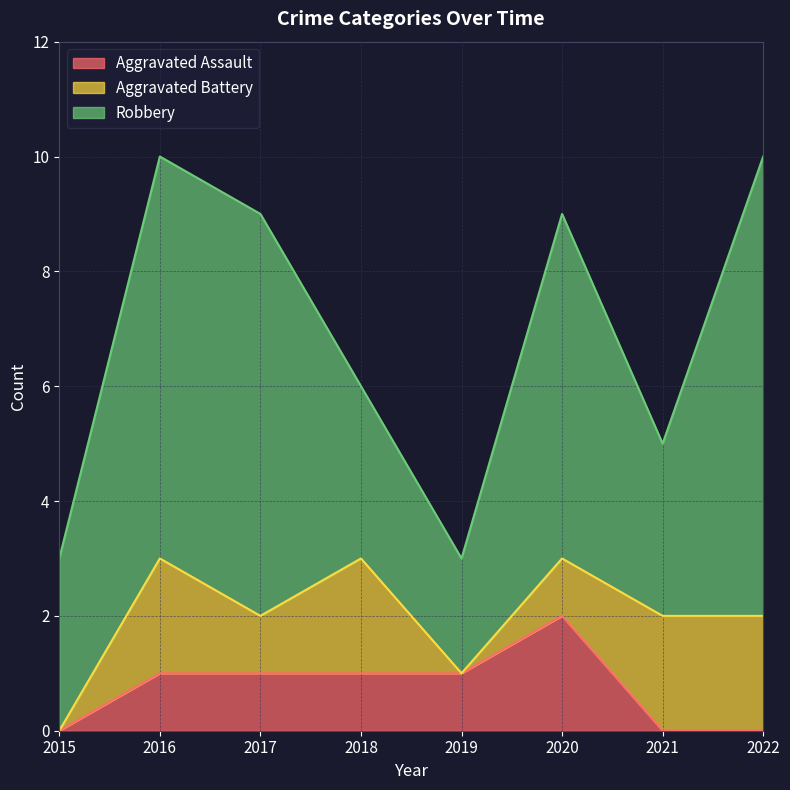

How many series are shown in this chart?

3